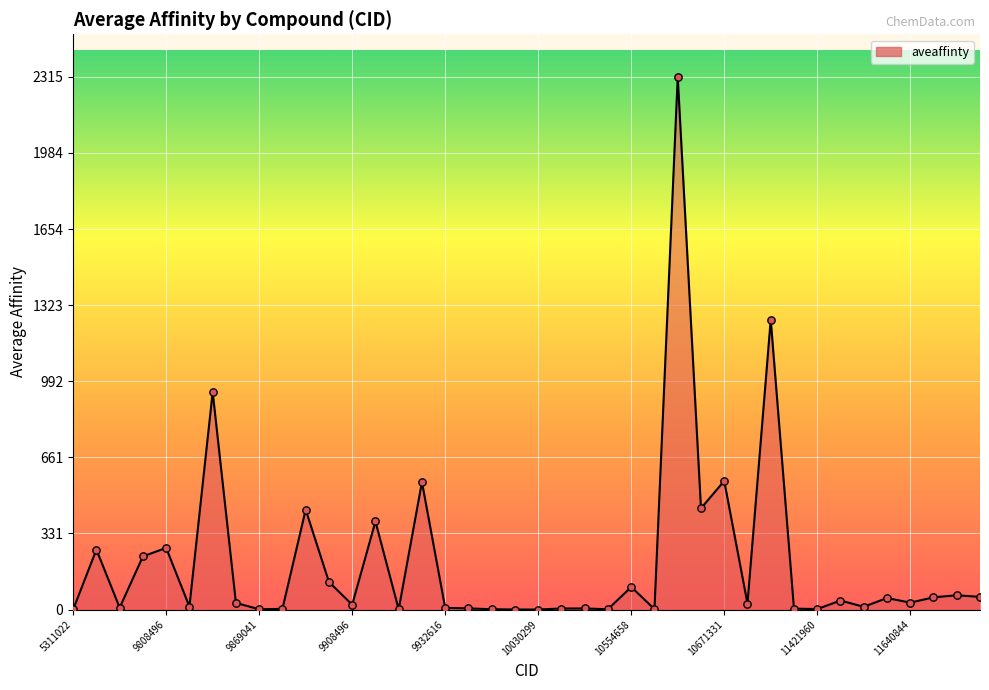

What is the difference between the maximum and minimum values?

2314.9